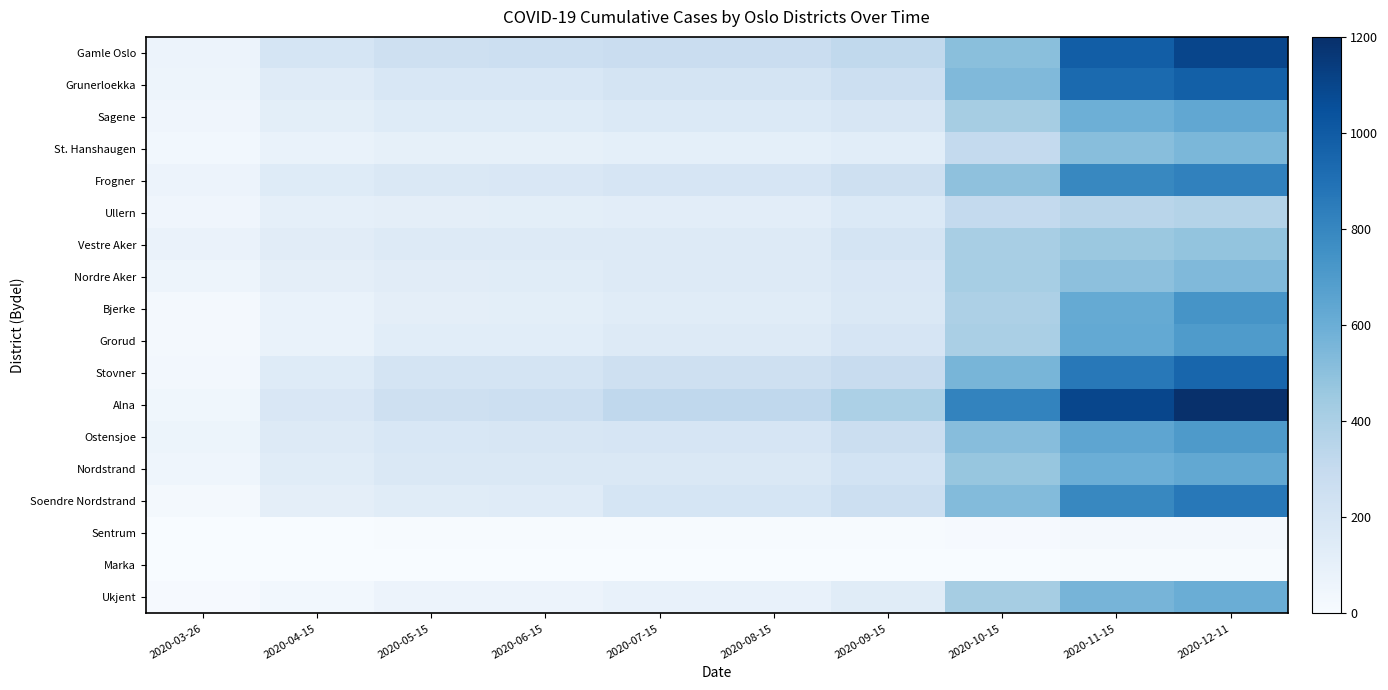

At how many categories does at least one series exceed 513?

3